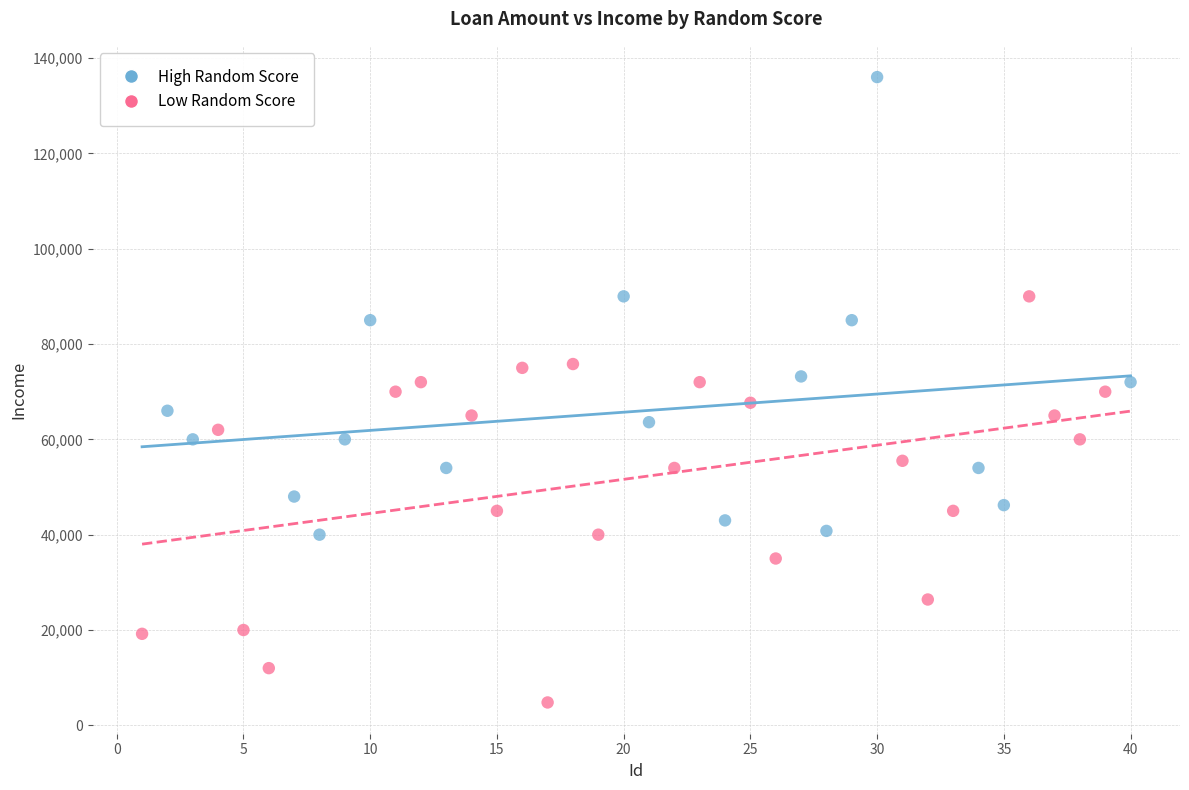

Which series has the widest spread of Y values?

High Random Score